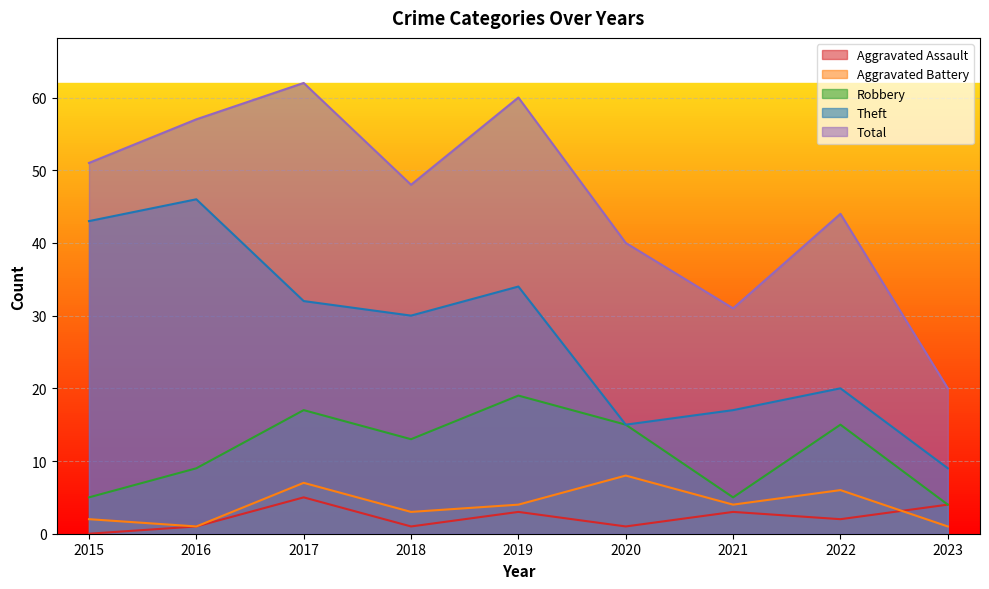

Which label corresponds to the largest value in the chart?

2017